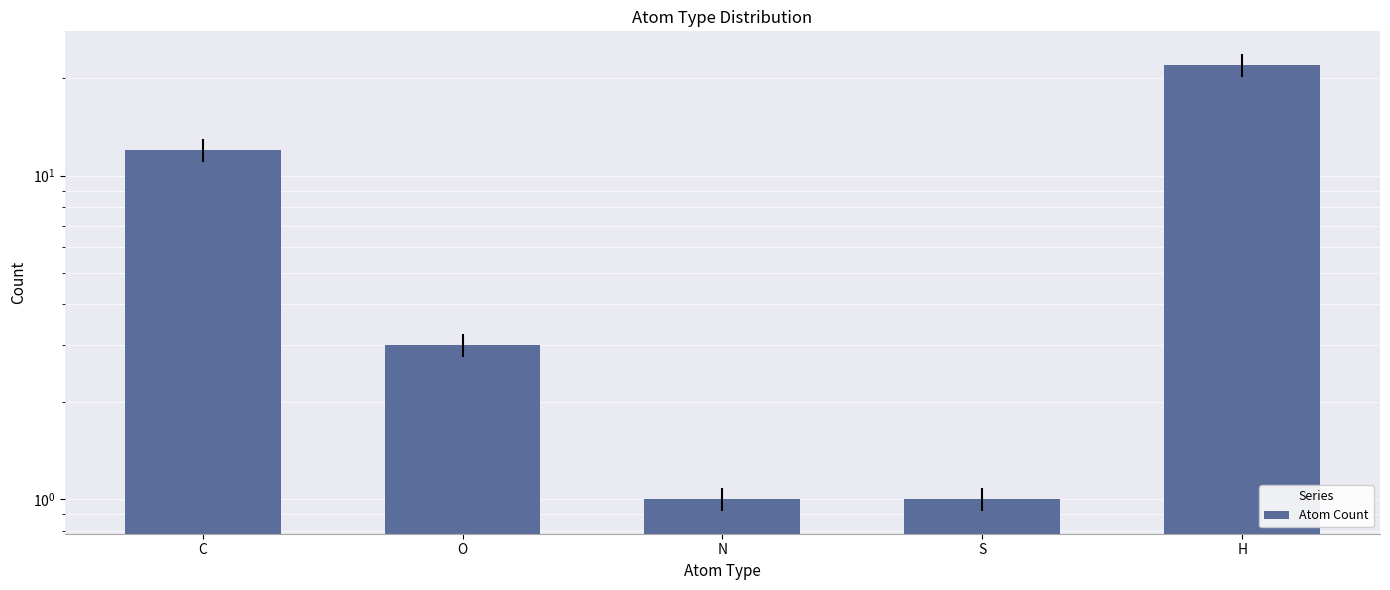

How many data points are above 3?

2